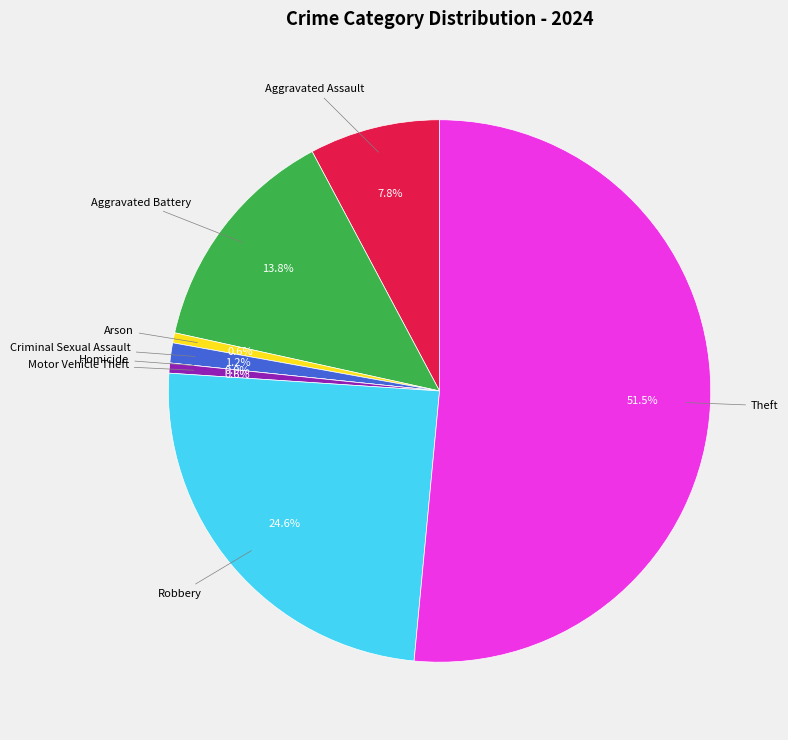

Which slice represents more than half of the pie?

Theft